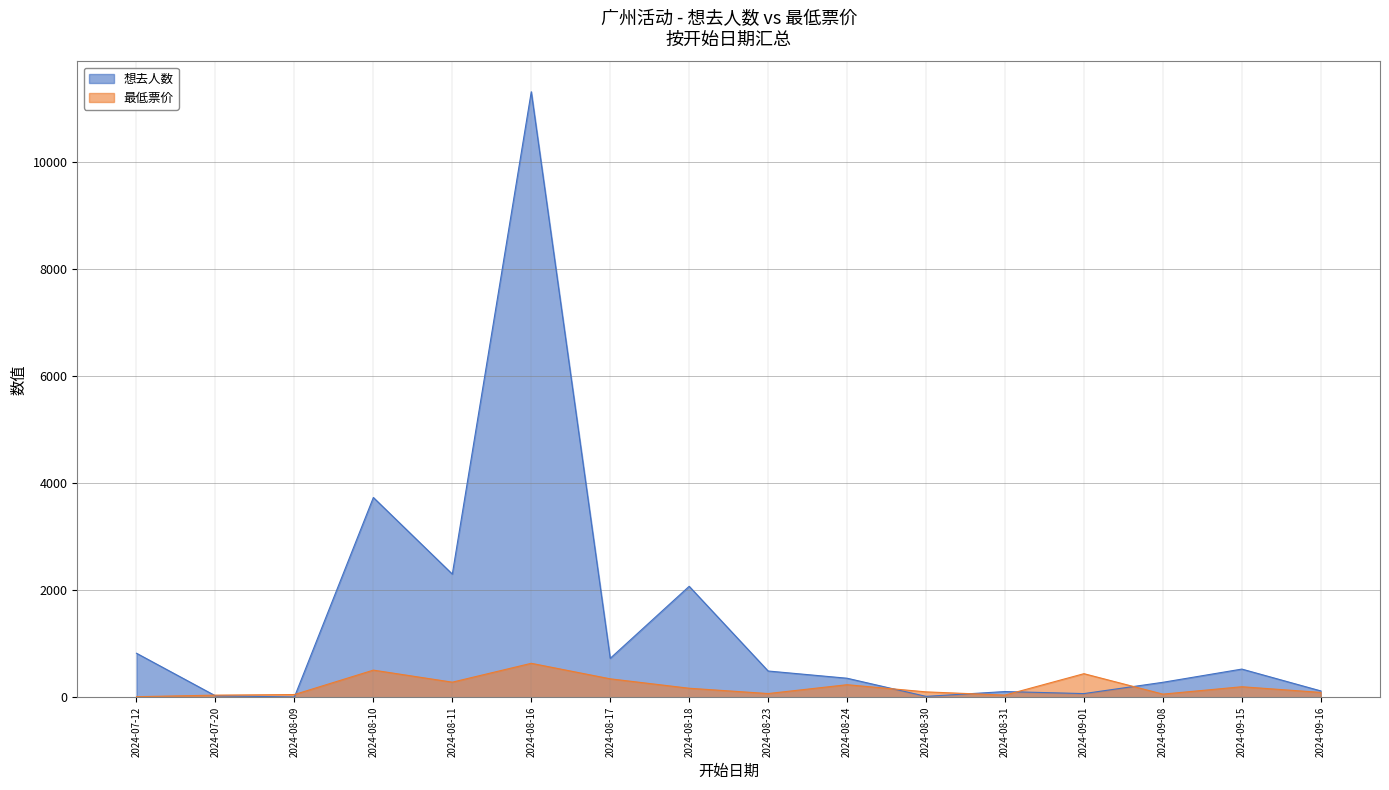

In 想去人数, how many points are lower than both neighbors (excluding endpoints)?

5